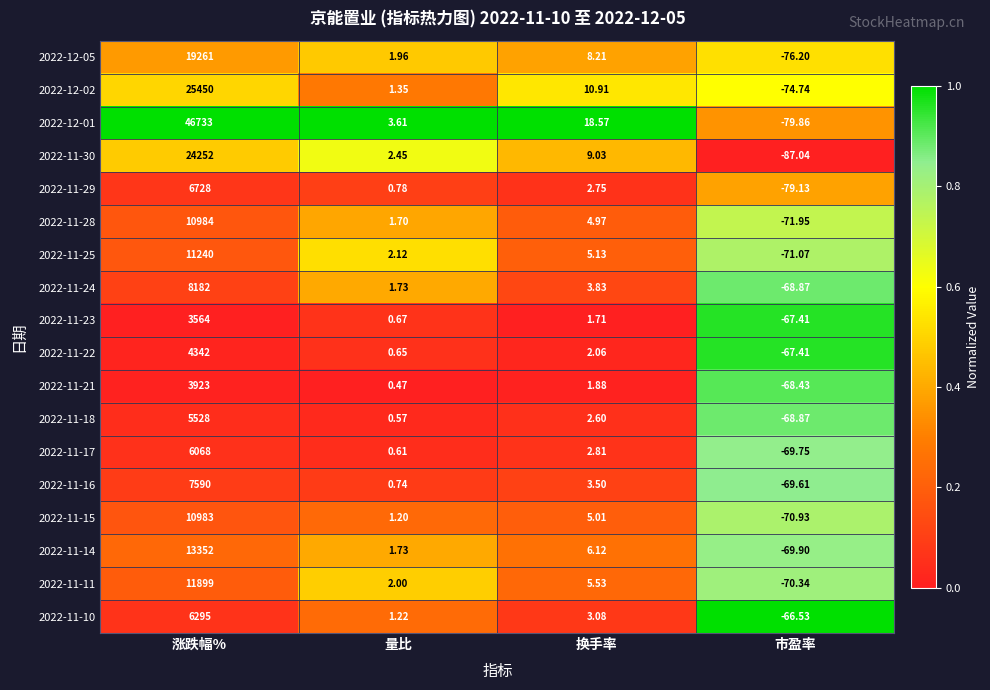

At which category does the chart reach its minimum across all series?

市盈率